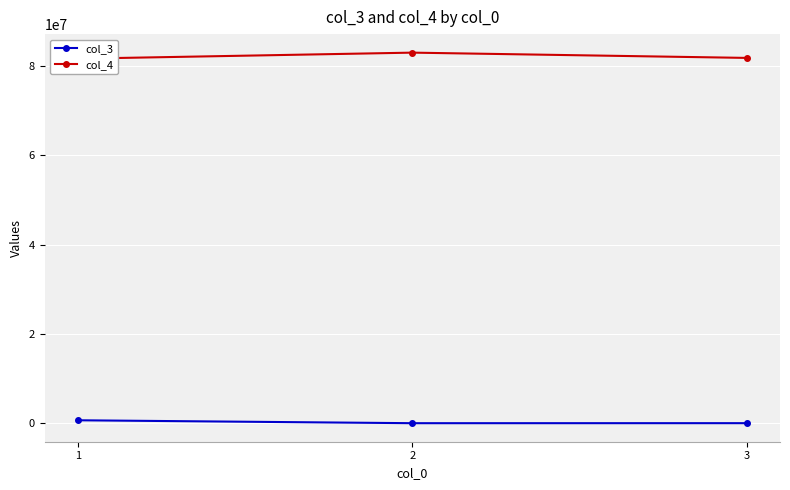

What is the maximum value shown in the chart?

83030250